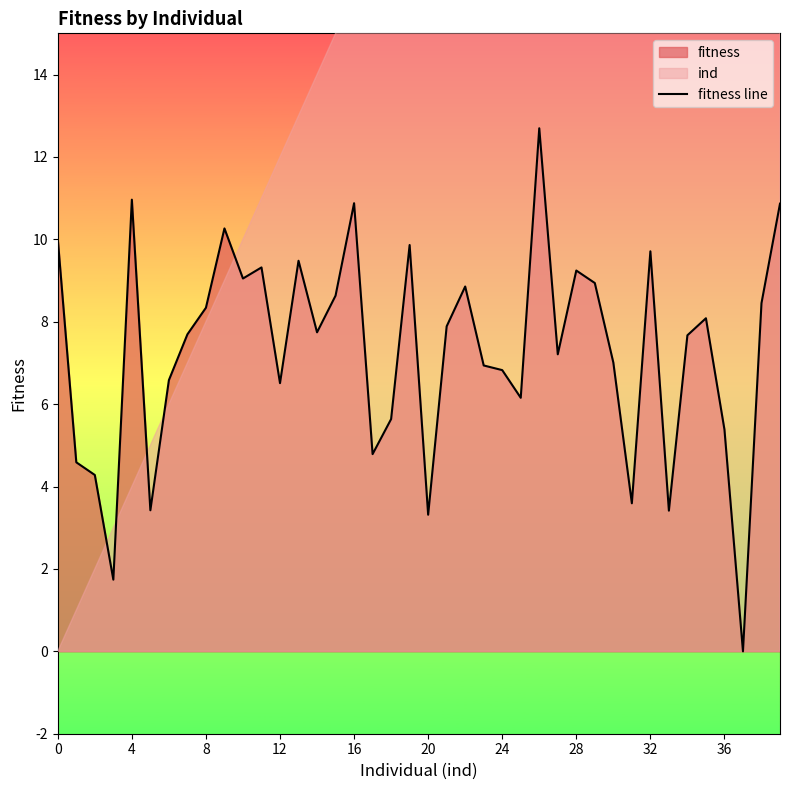

What is the ratio of the value at 22 to the value at 26?

0.7